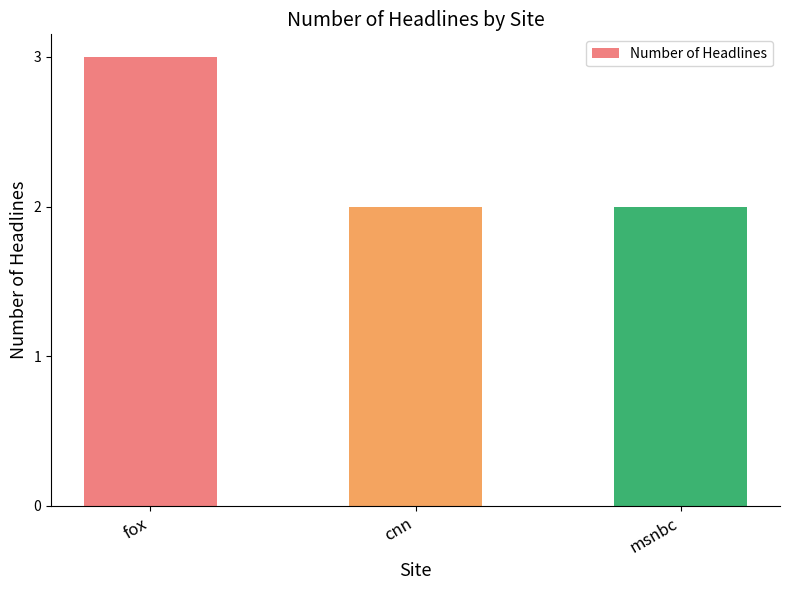

Which has a higher value, msnbc or fox?

fox